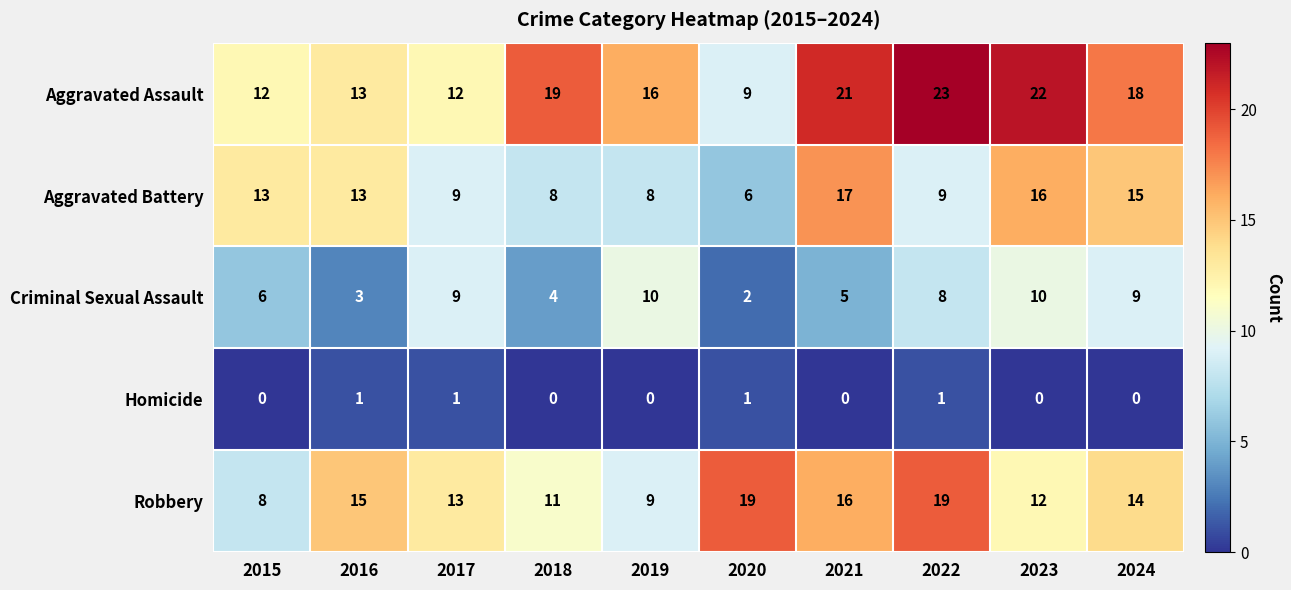

What is the minimum value for Aggravated Assault?

9